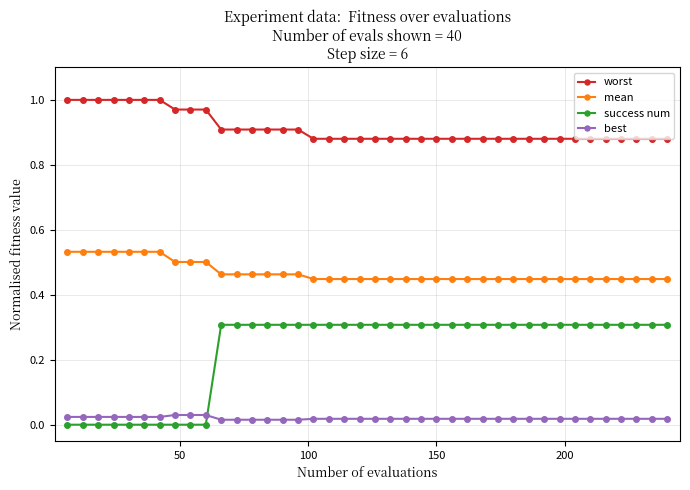

List the series in order of their overall mean, highest first.

worst, mean, success num, best